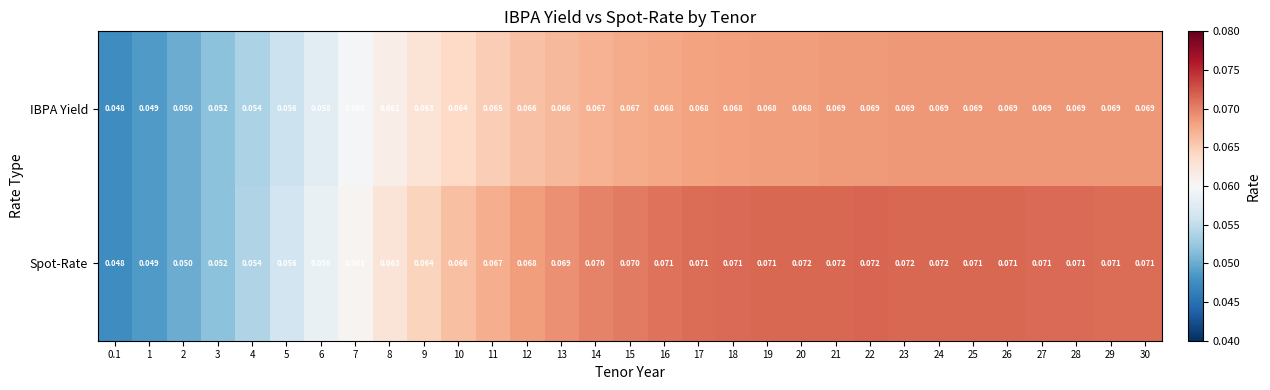

List the series in order of their overall mean, lowest first.

IBPA Yield, Spot-Rate